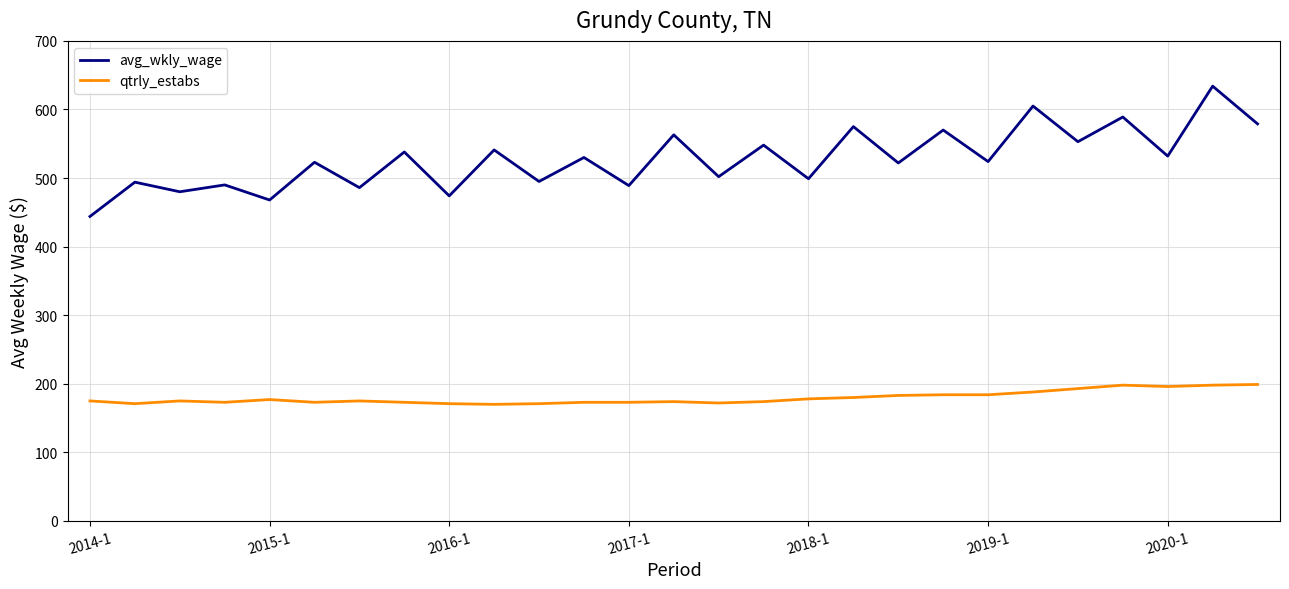

True or false: qtrly_estabs and avg_wkly_wage intersect in this chart.

False